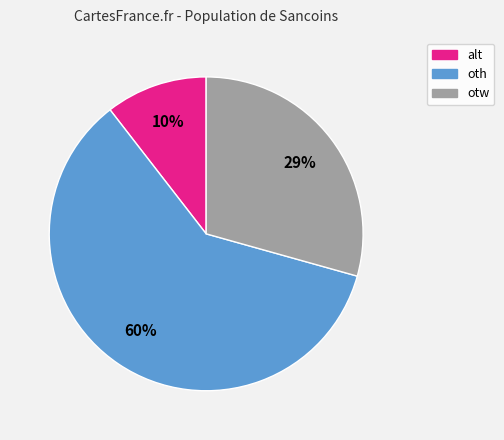

To the nearest percent, what portion does alt represent?

10%